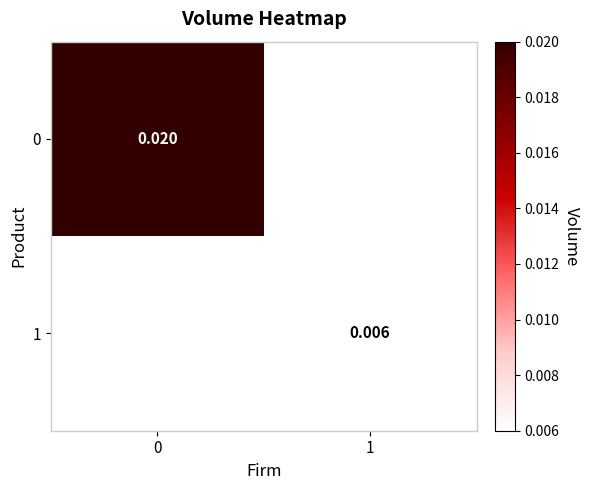

Is the value of 0 at 0 greater than the value of 1 at 1?

Yes